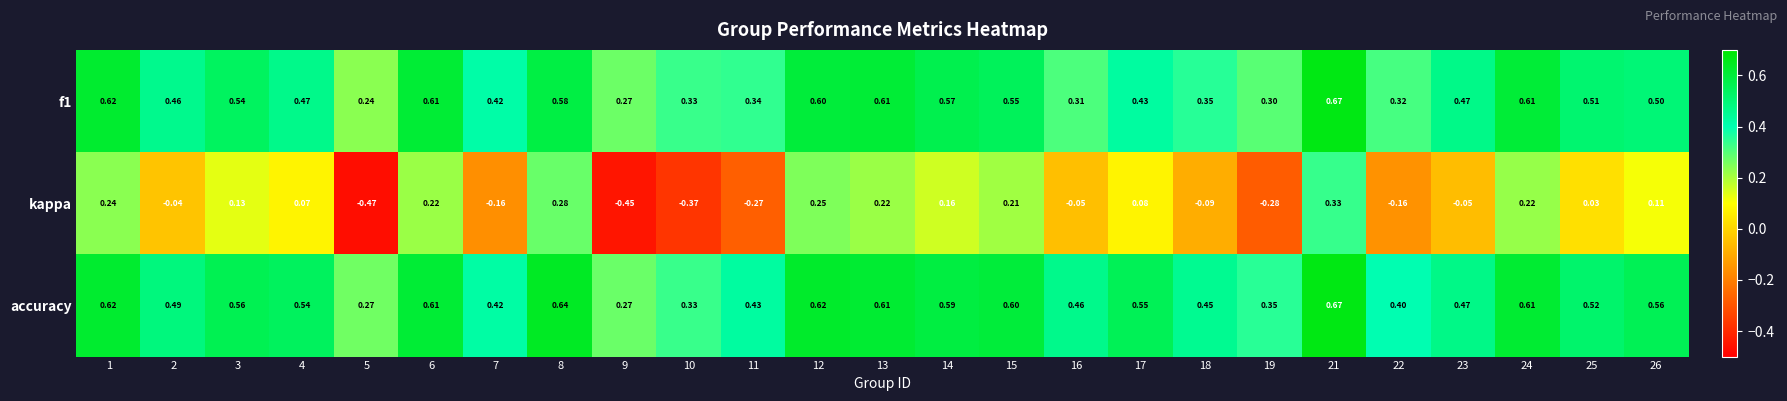

Which series has the largest total across all categories?

accuracy